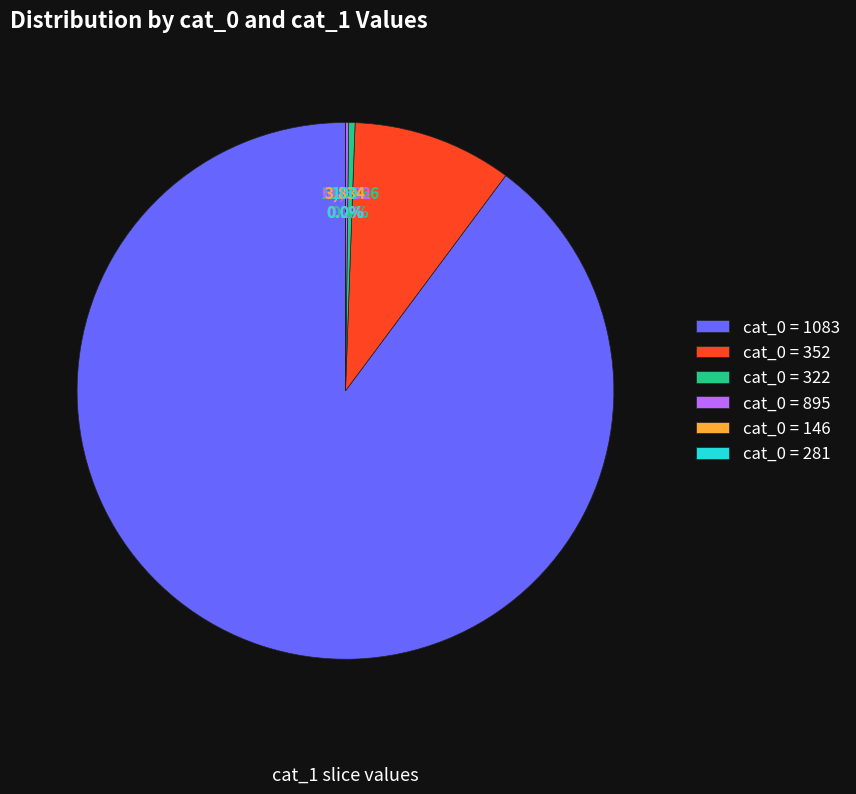

Combined, do cat_0 = 352 and cat_0 = 322 account for over 50%?

No